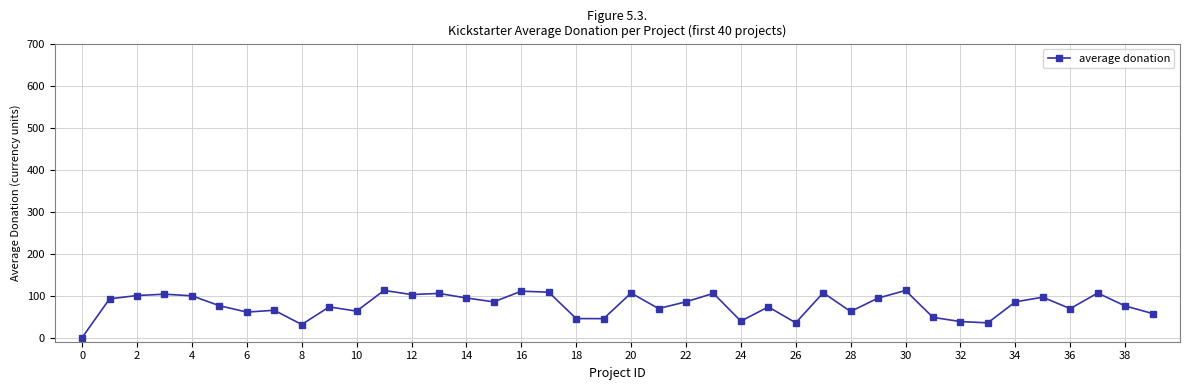

What is the value of the 25th point from the left?

39.0